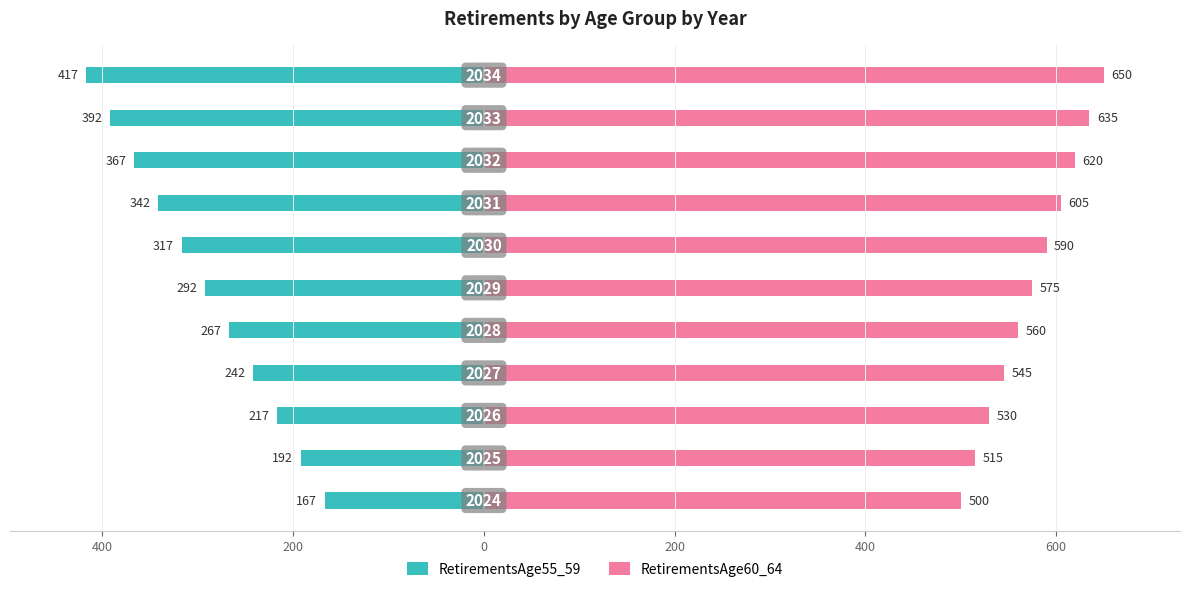

How many RetirementsAge55_59 values are between -367 and -217?

7